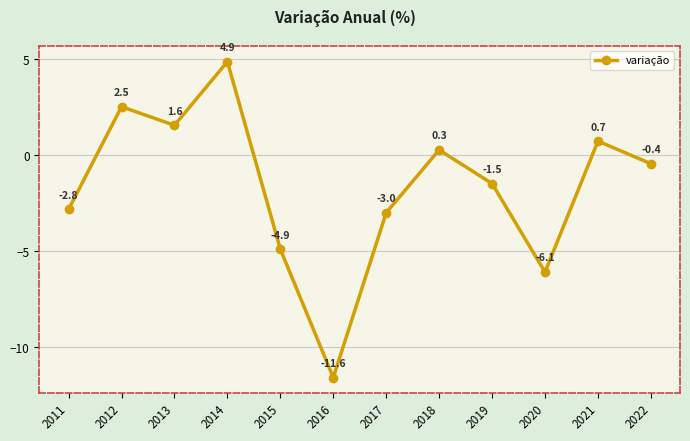

Is it true that the value at 2012 is 2.5?

True